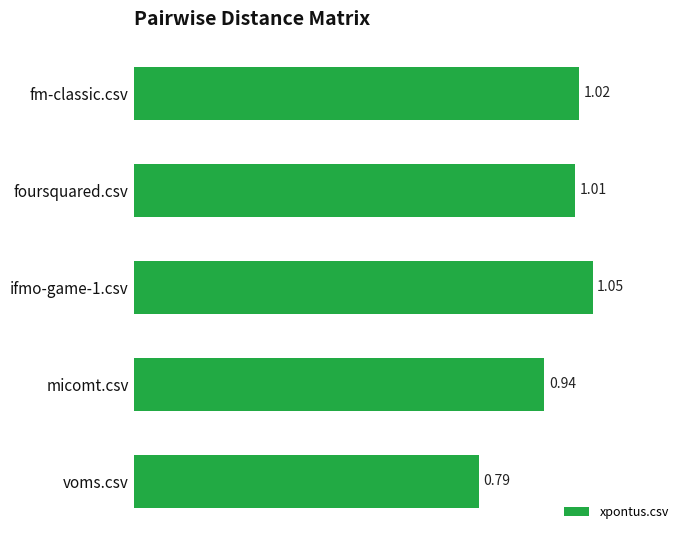

List the labels in order of value, largest first.

ifmo-game-1.csv, fm-classic.csv, foursquared.csv, micomt.csv, voms.csv